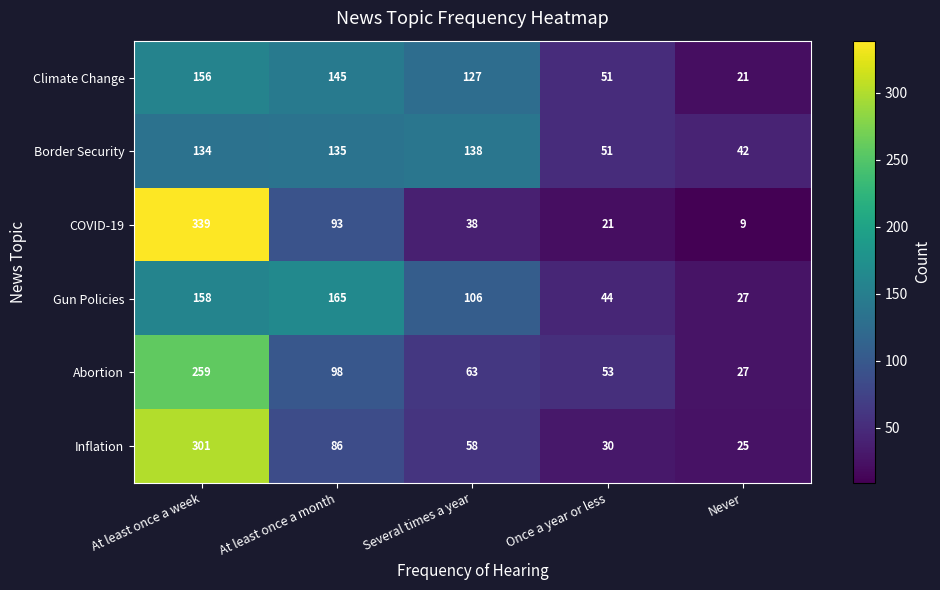

List the series in order of their peak value, highest first.

COVID-19, Inflation, Abortion, Gun Policies, Climate Change, Border Security